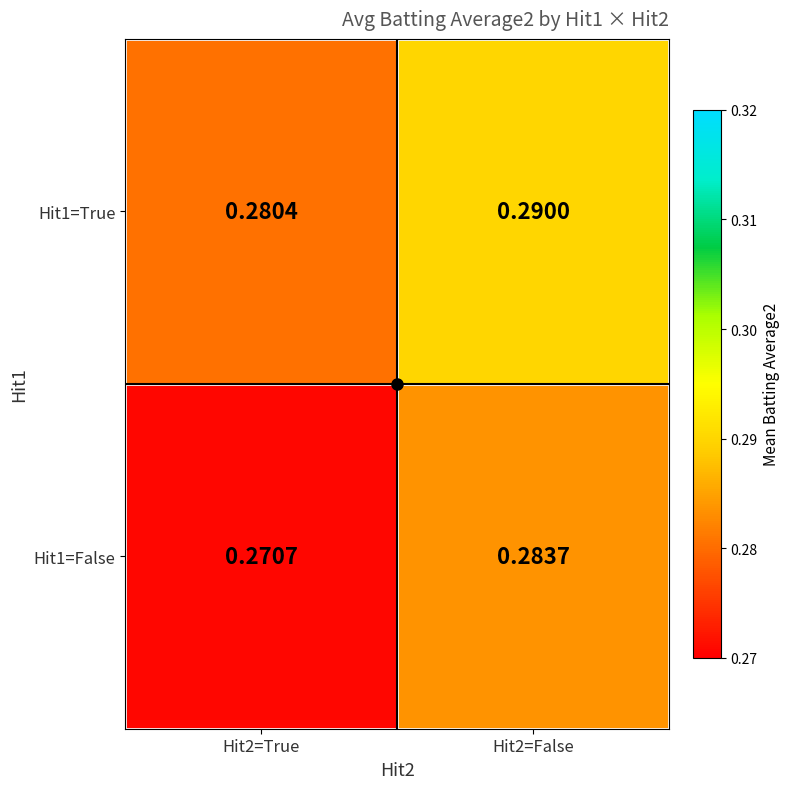

Is the value of Hit1=True at Hit2=False greater than the value of Hit1=False at Hit2=False?

Yes